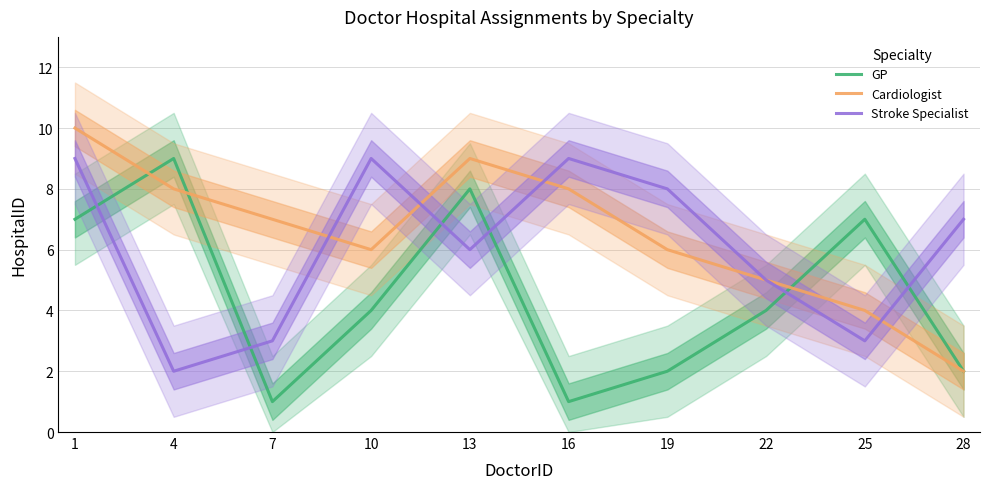

Count the Cardiologist values in the range 5 to 8.

6